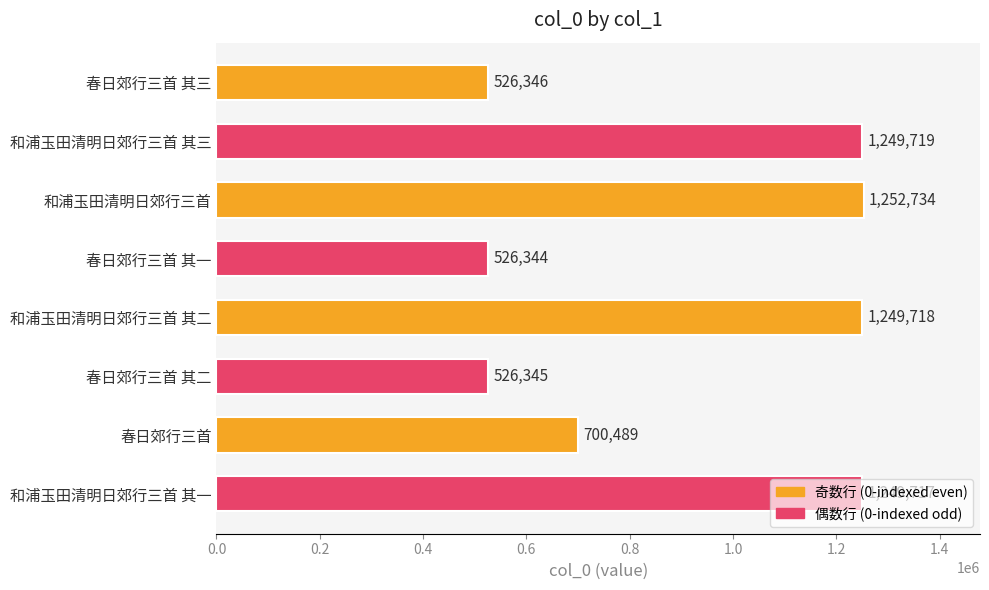

What is the greatest value displayed?

1252734